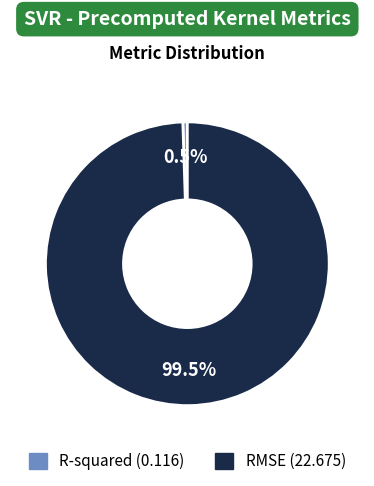

Is there any slice that represents more than half of the pie?

Yes